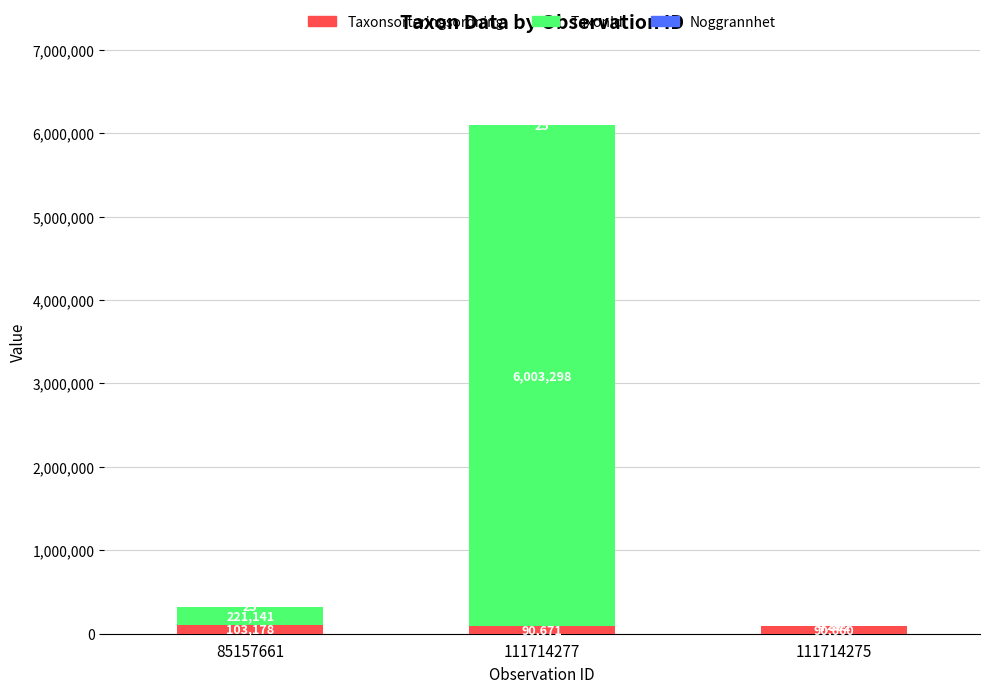

Count the number of data series in this chart.

3